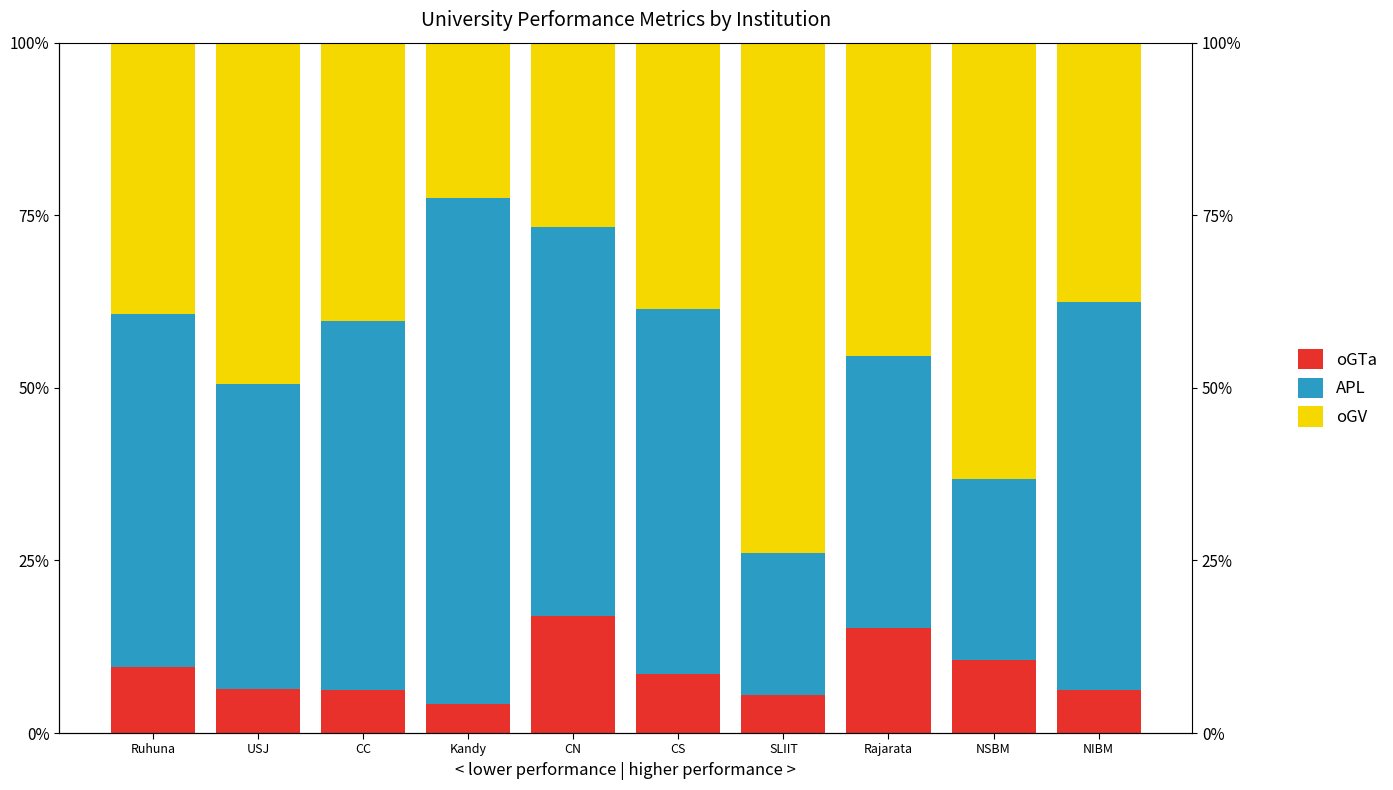

Is the value of oGV at NIBM greater than the value of oGTa at Rajarata?

Yes